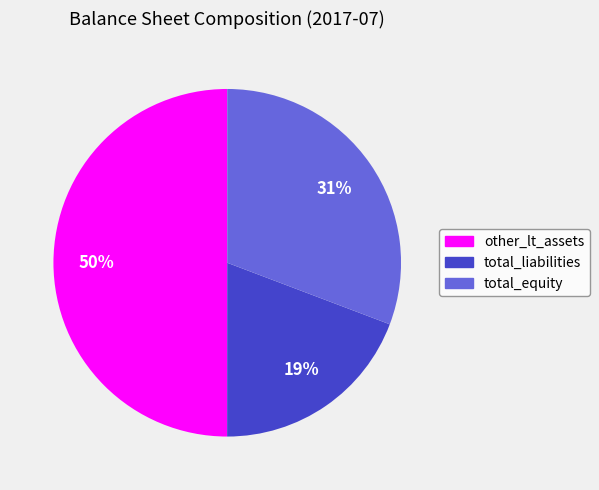

Which slice is the smallest?

total_liabilities